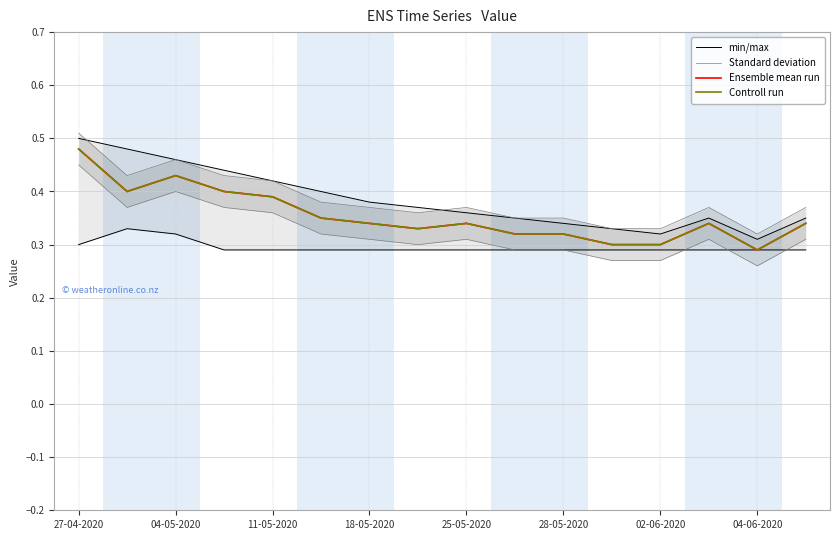

What is the sum of the Controll run values at 13 and 11-05-2020?

0.8